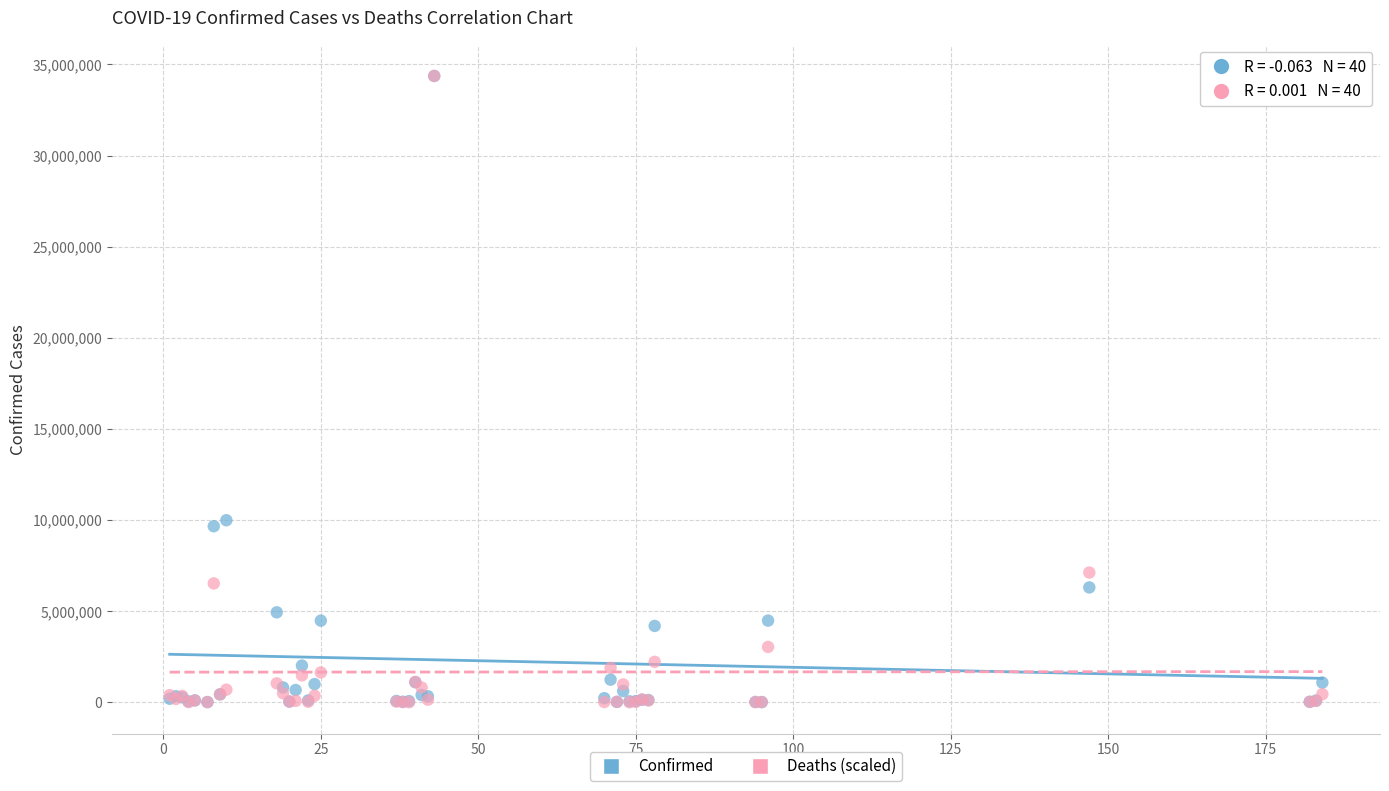

What are all the series names shown in the legend?

Confirmed, Deaths (scaled)